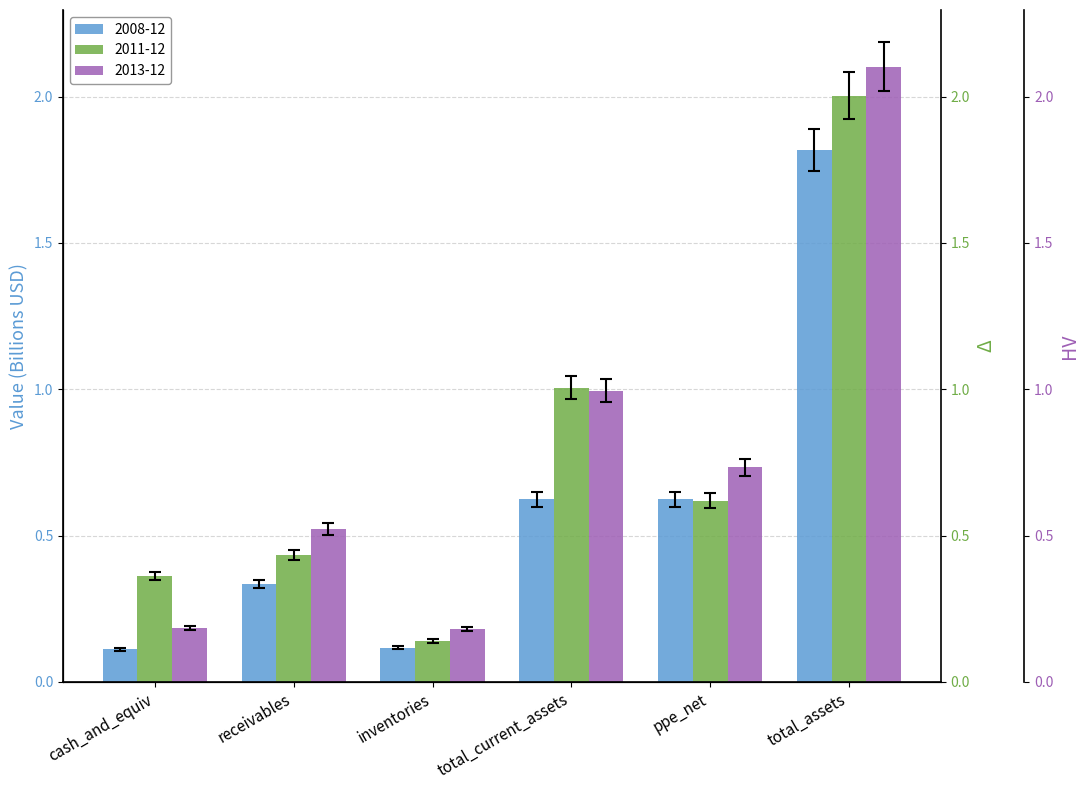

What is the spread (max minus min) of values at total_assets?

0.3